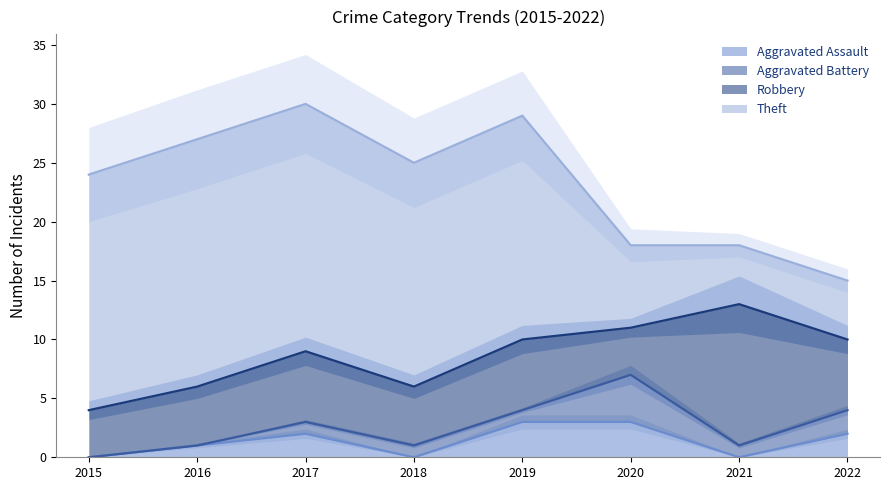

What is the value of the Aggravated Battery point at the 3rd from the left?

1